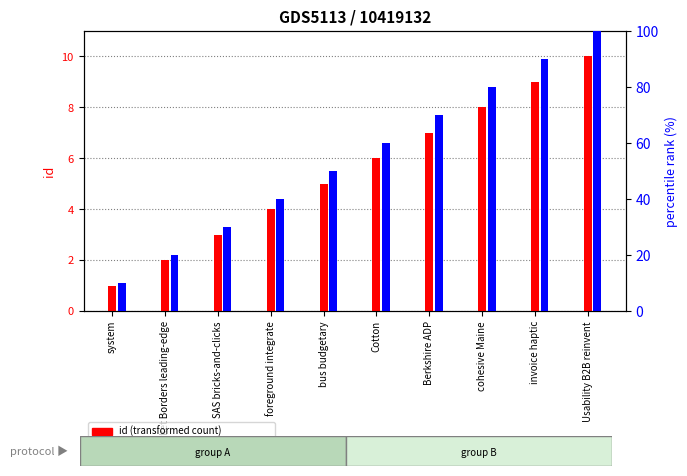

What is the maximum value shown in the chart?

100